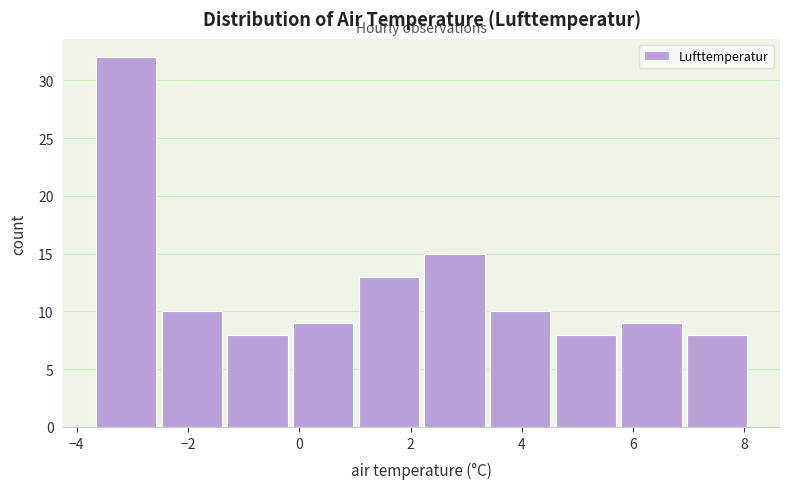

Reading left to right, list every bar in this chart as the range it spans on the x-axis followed by its height. Neither the bar edges nor the heights are printed on the chart, so give them approximately, as read against the axes.

-3.70 to -2.52: 32
-2.52 to -1.34: 10
-1.34 to -0.16: 8
-0.16 to 1.02: 9
1.02 to 2.20: 13
2.20 to 3.38: 15
3.38 to 4.56: 10
4.56 to 5.74: 8
5.74 to 6.92: 9
6.92 to 8.10: 8